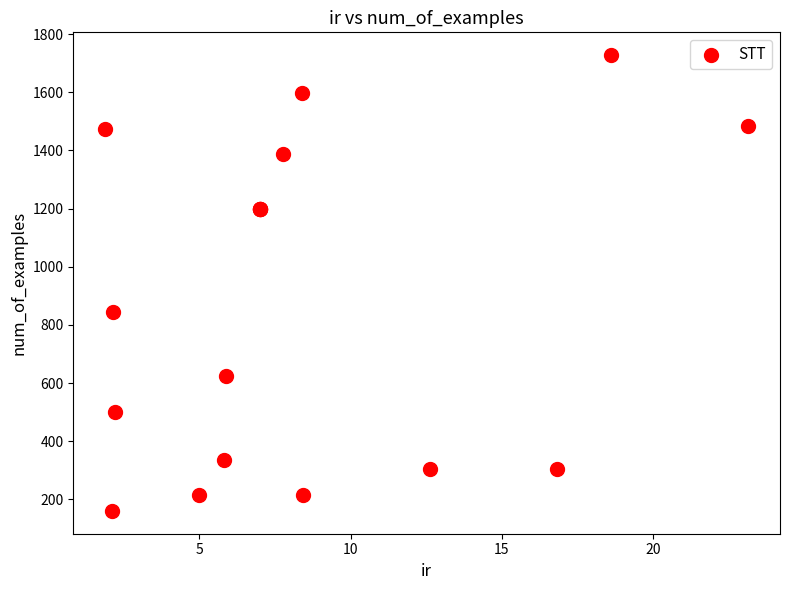

What Y value in the scatter plot is closest to 944?

846